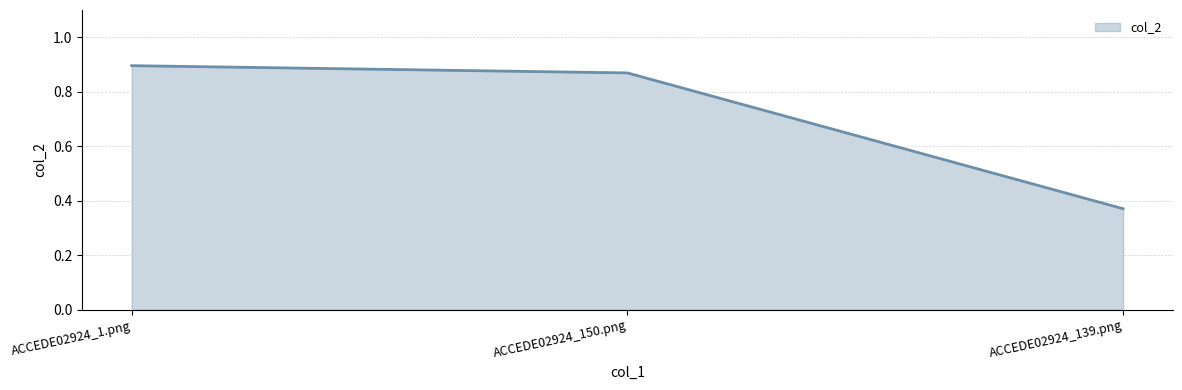

Does the chart display data point markers on the line(s)?

No